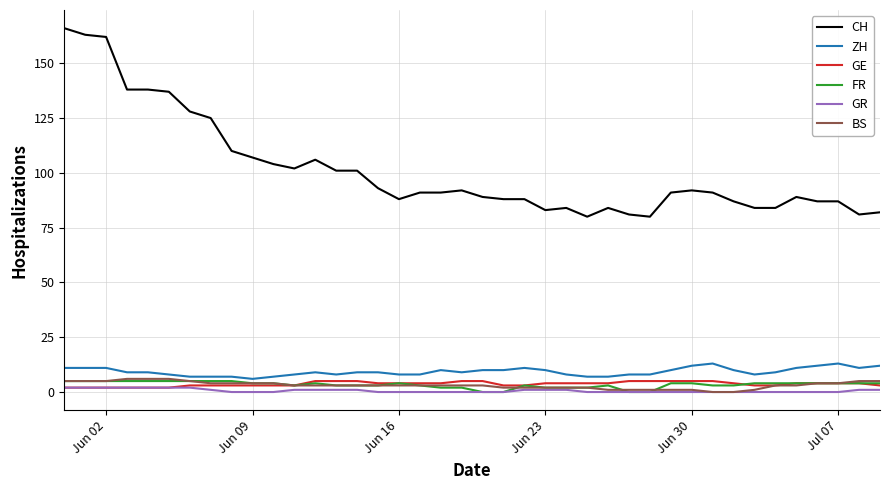

At how many categories does at least one series exceed 119?

8